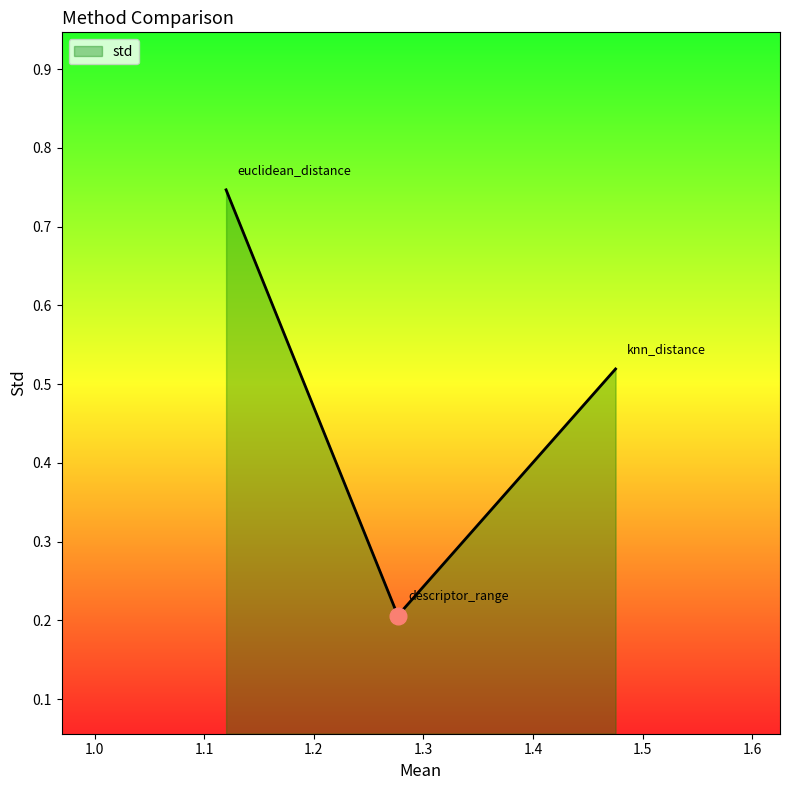

What is the sum of all values?

1.5